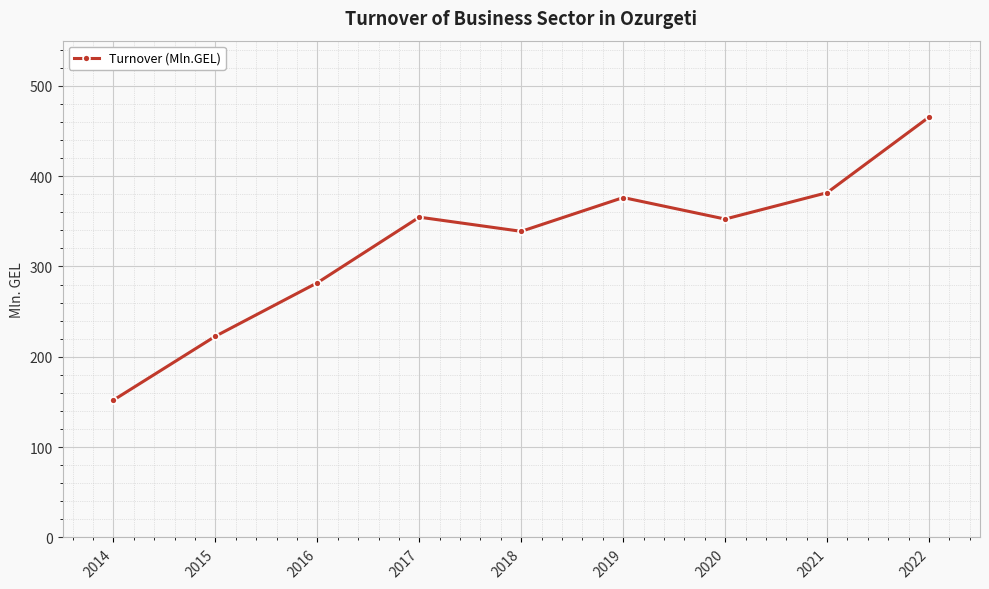

What is the change in value from 2016 to 2018?

+56.9